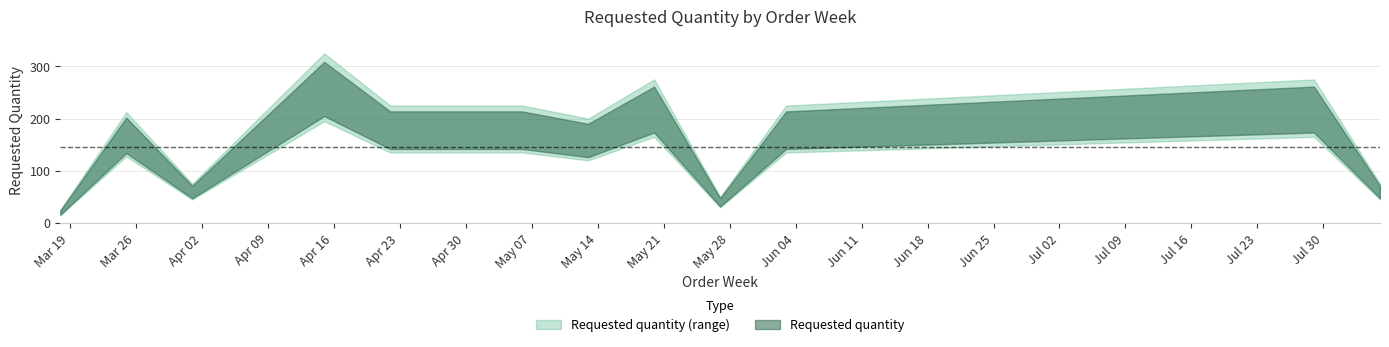

Reading left to right, transcribe all the data shown in this chart.

20	170	60	260	180	180	160	220	40	180	220	60